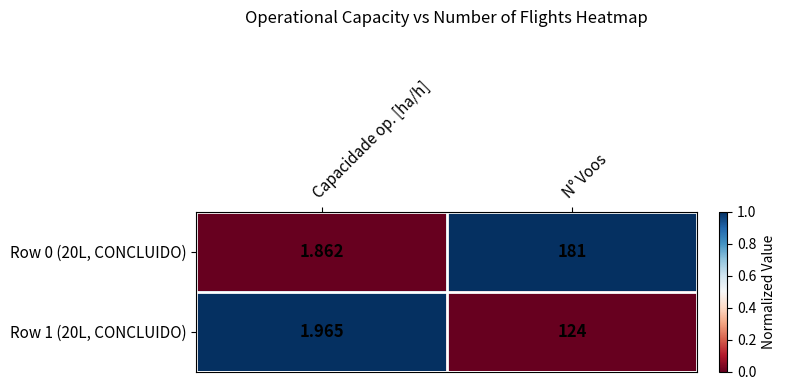

Which label corresponds to the smallest value in the chart?

Capacidade op. [ha/h]